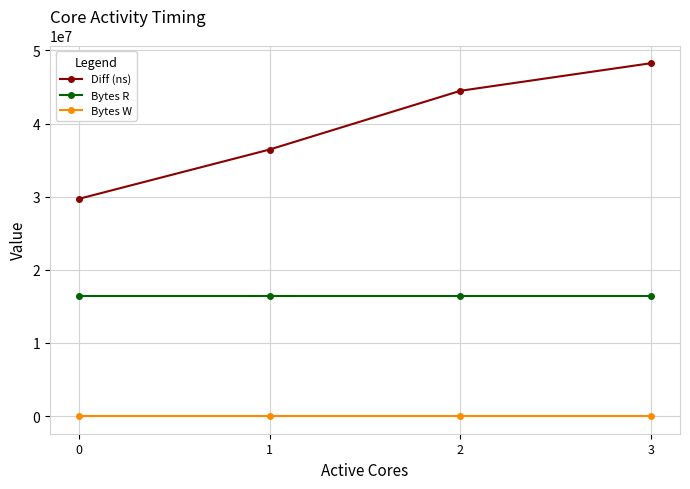

Rank the series by their maximum value, from lowest to highest.

Bytes W, Bytes R, Diff (ns)